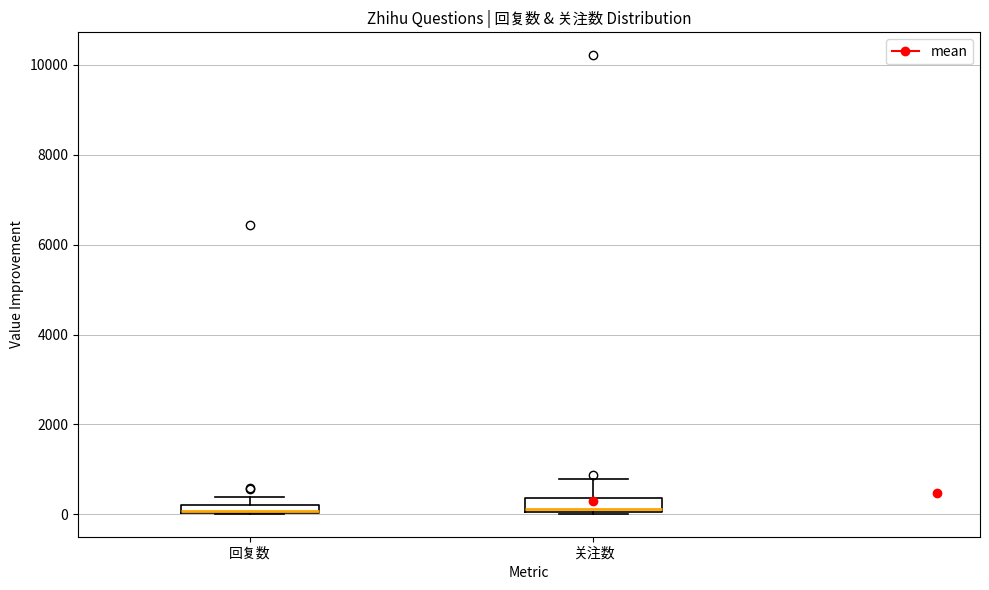

Where is the lower edge of the box for 回复数 on the y-axis? The values are not printed on the chart, so give them approximately, as read against the axis.

0